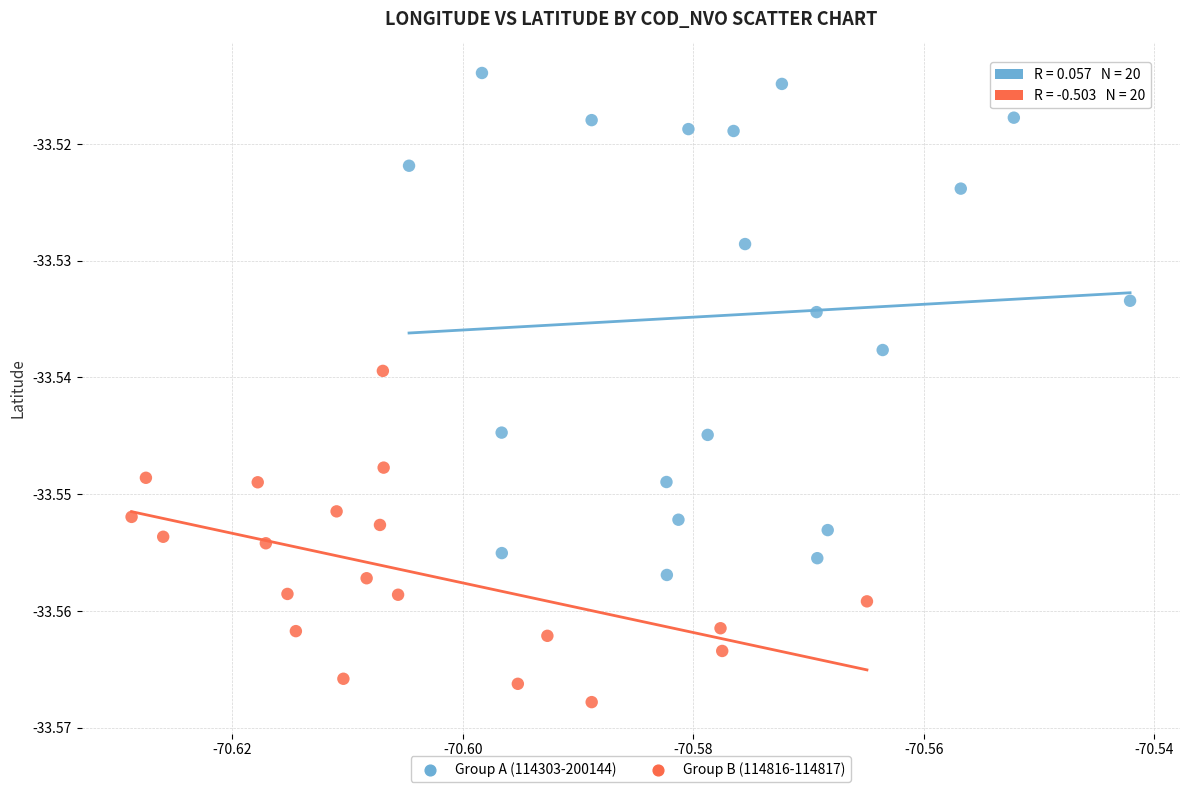

Which series has the widest spread of Y values?

Group A (114303-200144)